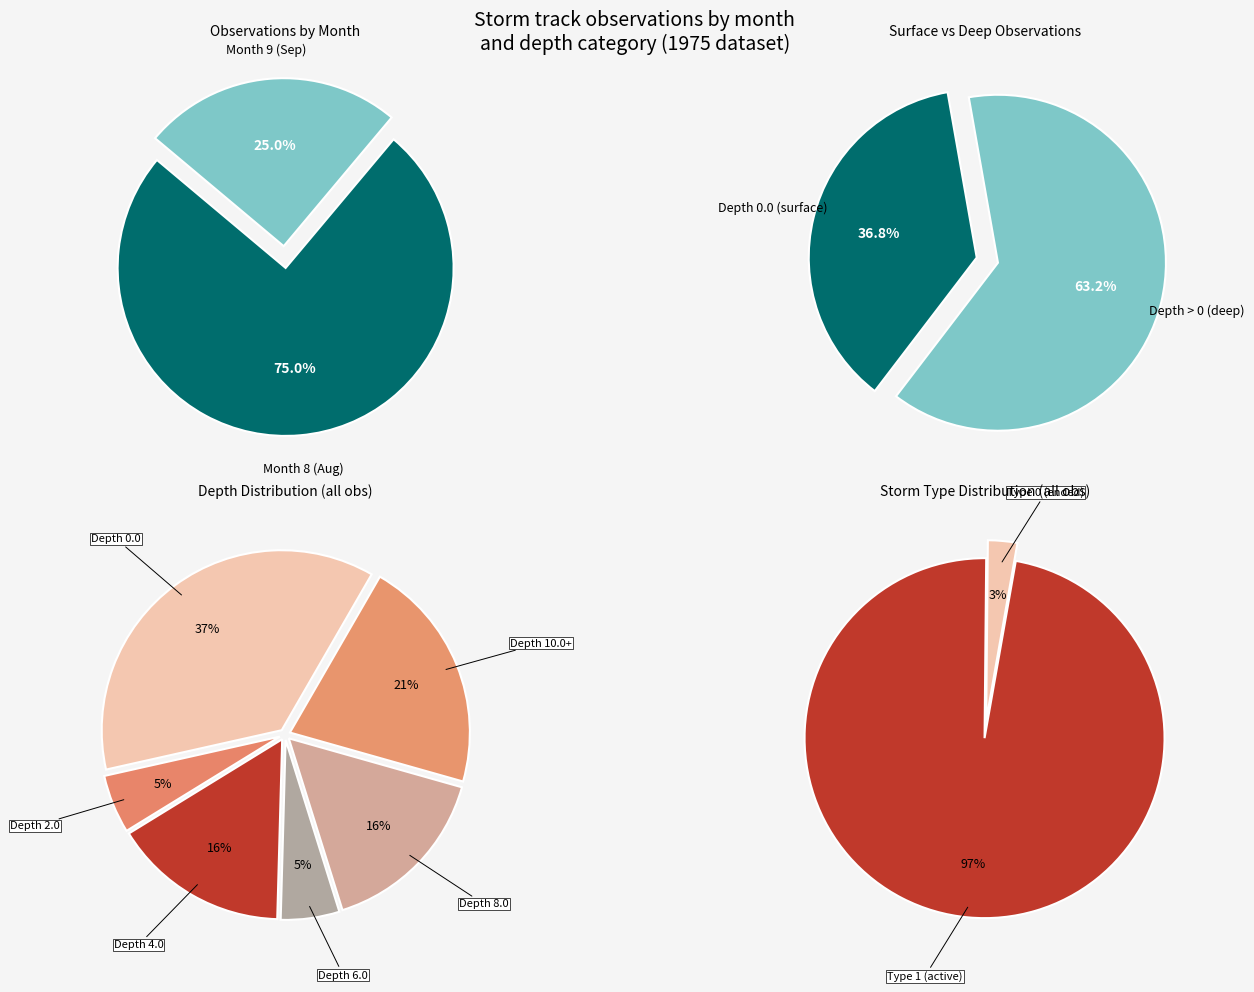

Is the sum of 9 and 8 greater than half?

Yes